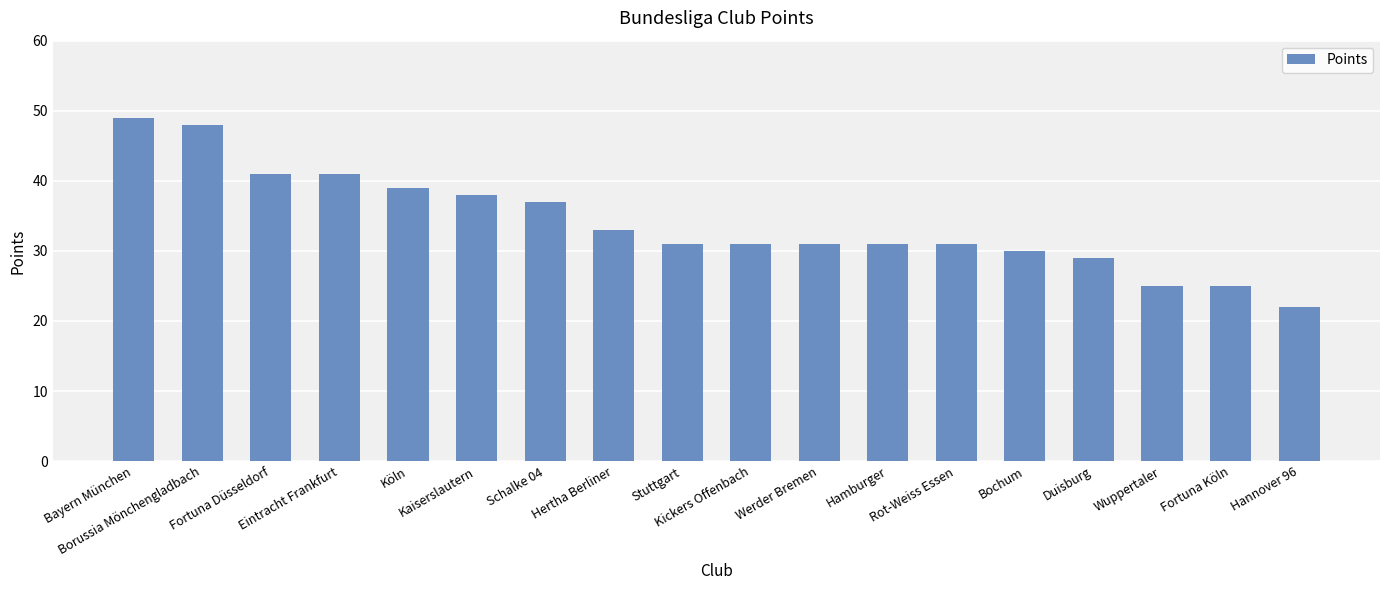

What is the sum of the values at Bayern München and Eintracht Frankfurt?

90